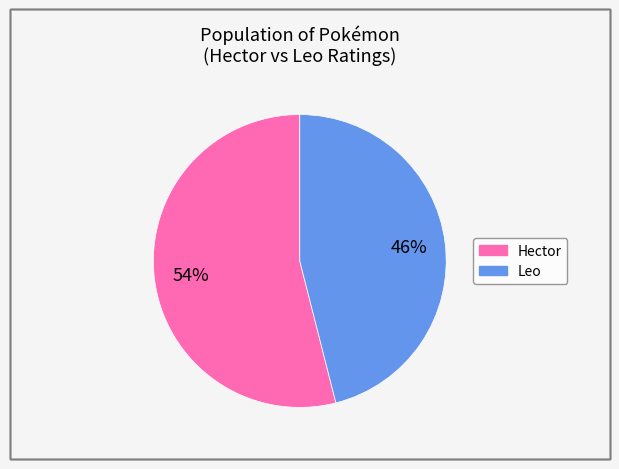

To the nearest percent, what is the difference between the largest and smallest slice percentages?

8%